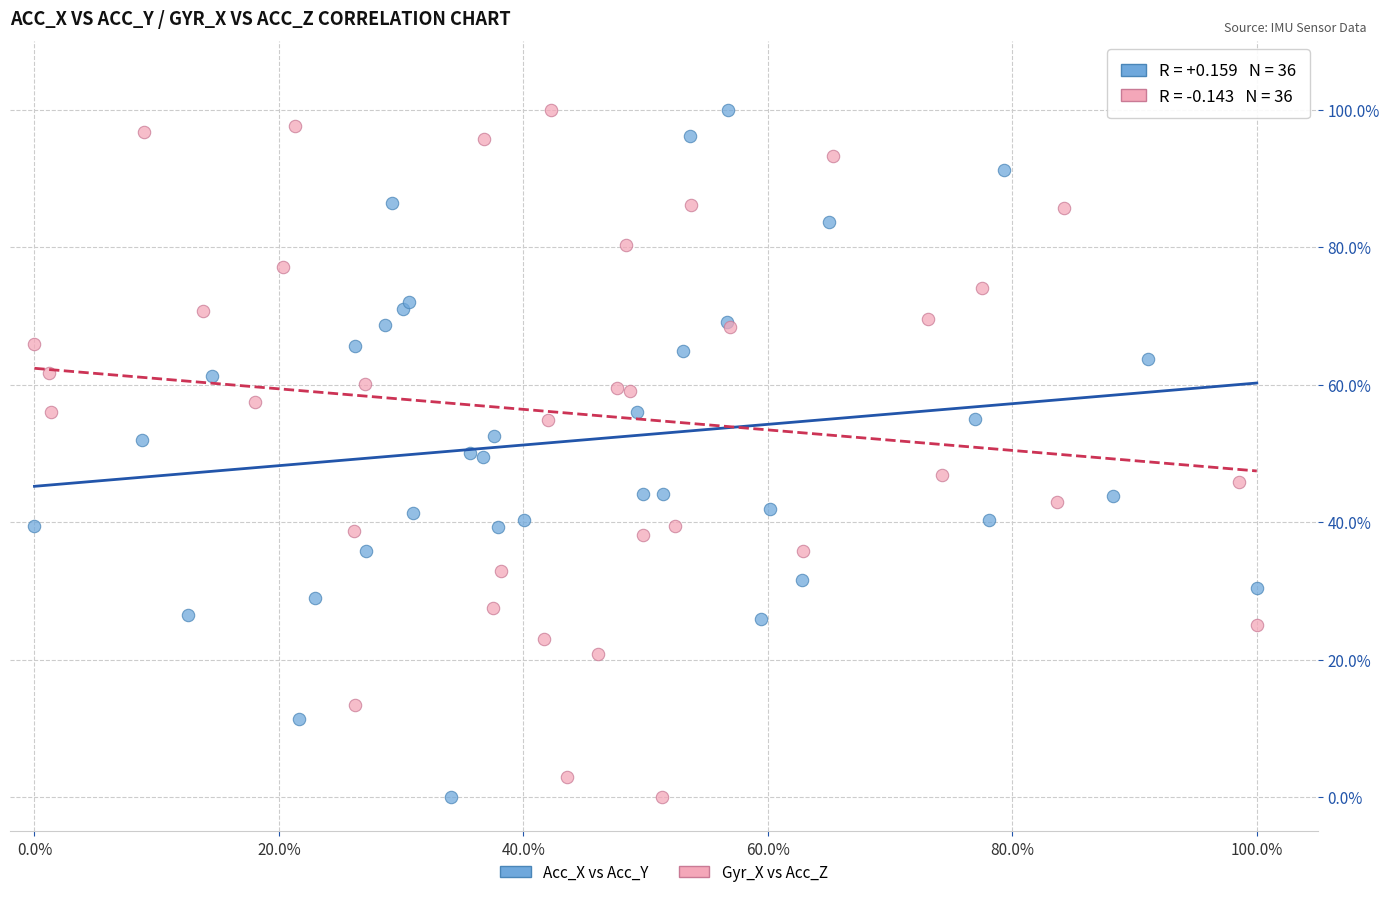

What are all the series names shown in the legend?

Acc_X vs Acc_Y, Gyr_X vs Acc_Z